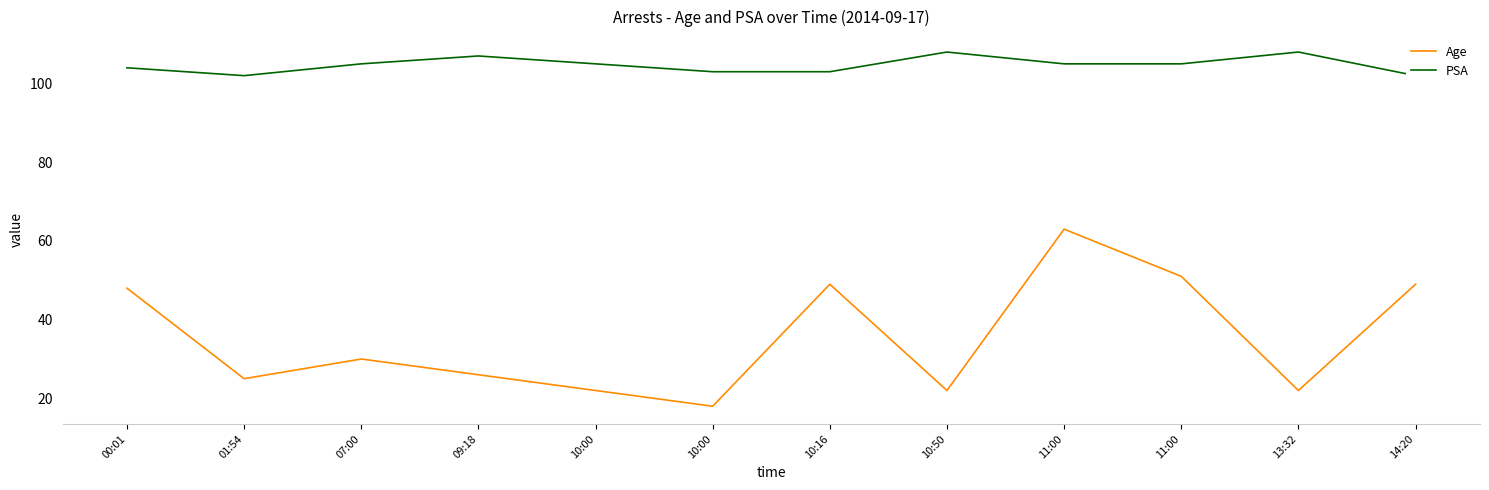

Reading left to right, transcribe all the data shown in this chart.

Age: 00:01=48	01:54=25	07:00=30	09:18=26	10:00=22	10:00=18	10:16=49	10:50=22	11:00=63	11:00=51	13:32=22	14:20=49
PSA: 00:01=104	01:54=102	07:00=105	09:18=107	10:00=105	10:00=103	10:16=103	10:50=108	11:00=105	11:00=105	13:32=108	14:20=102